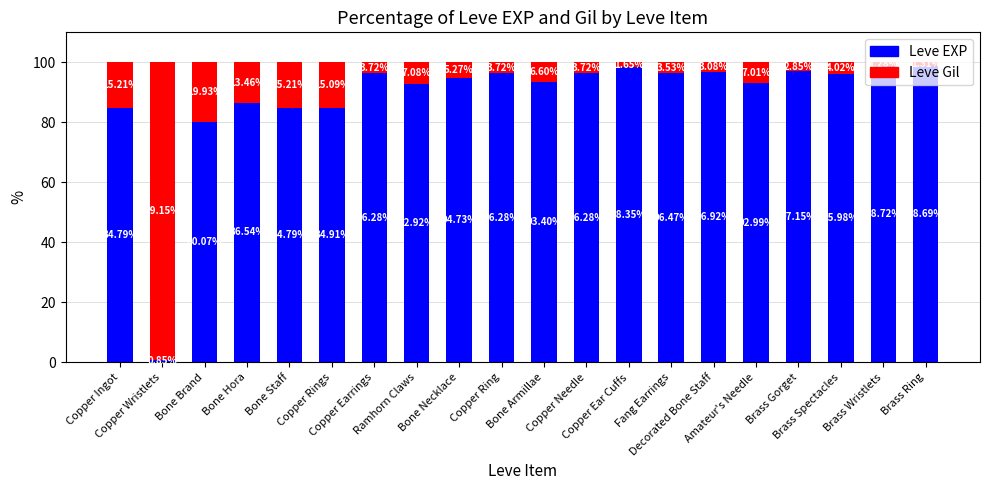

Is it true that Leve EXP equals 84.8 at Bone Staff?

True